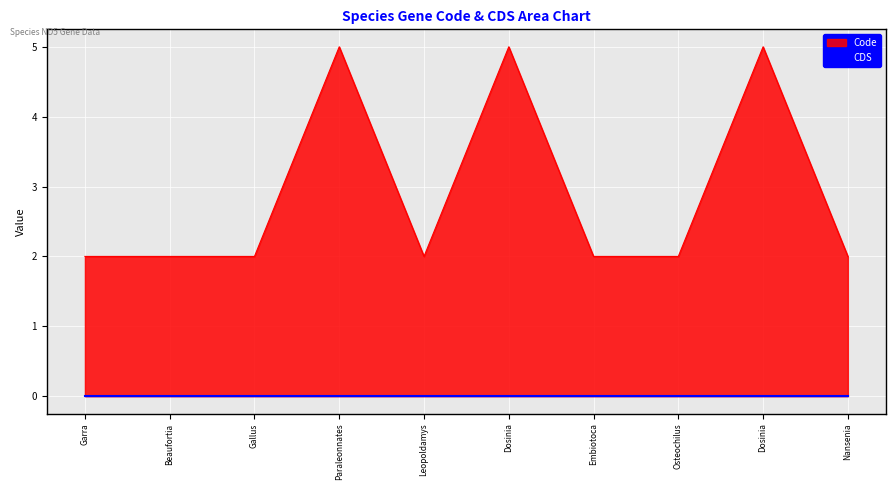

Count the values in the range 2 to 5.

10